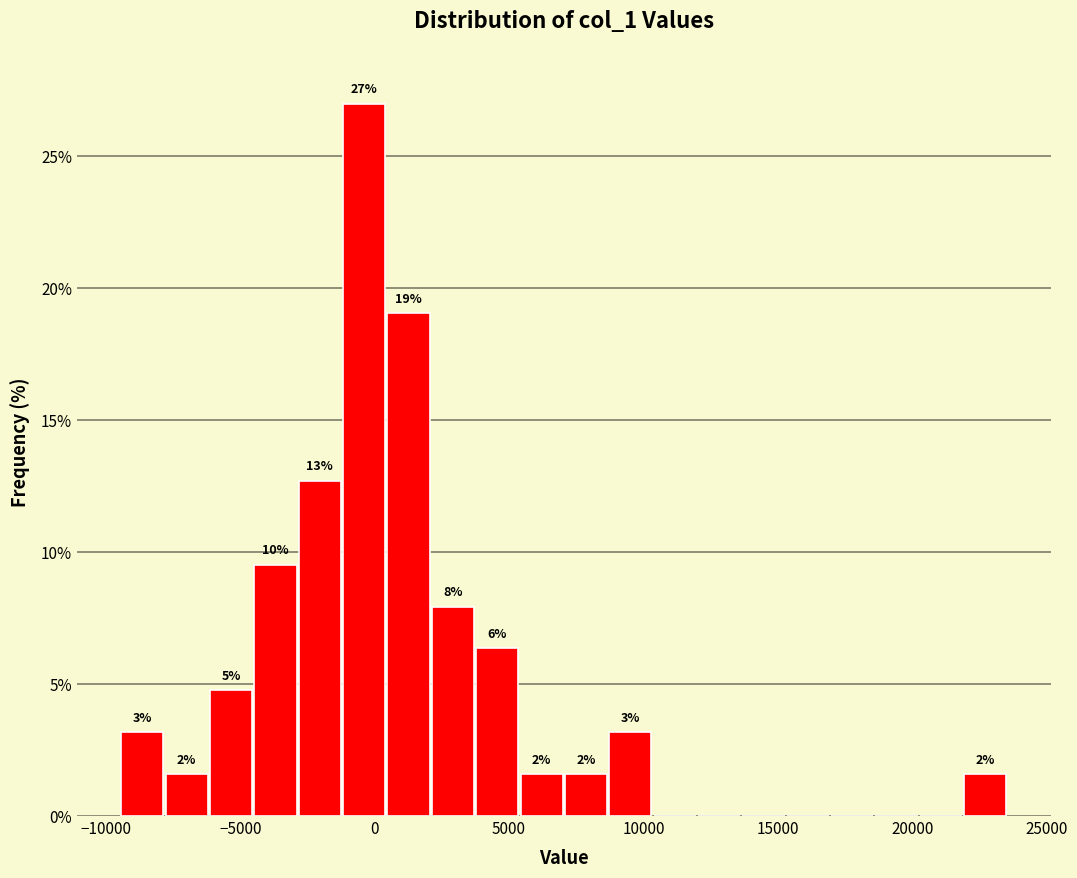

Read against the x-axis, roughly where is the centre of the tallest bar?

-500